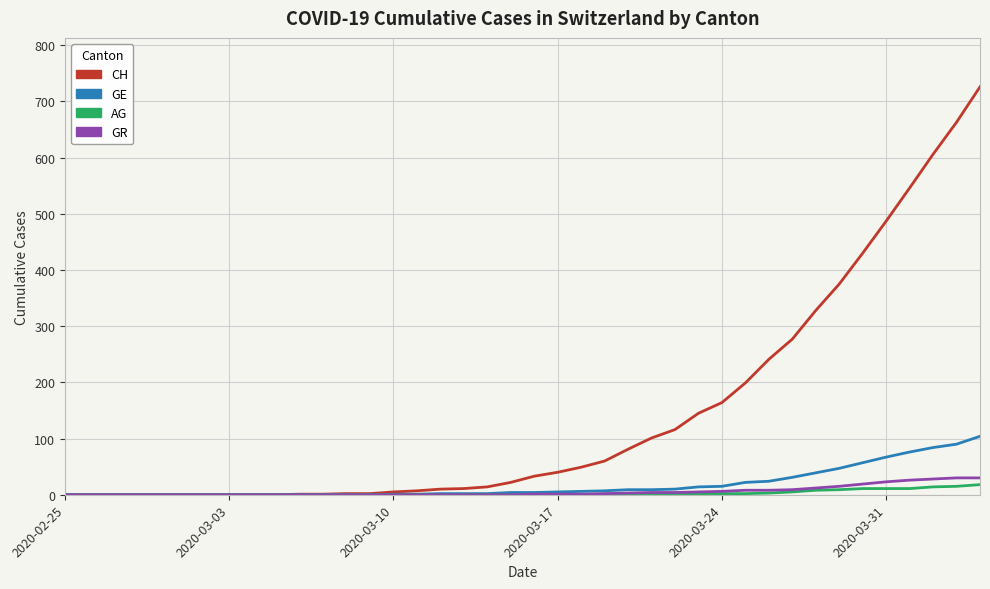

How many series are shown in this chart?

4